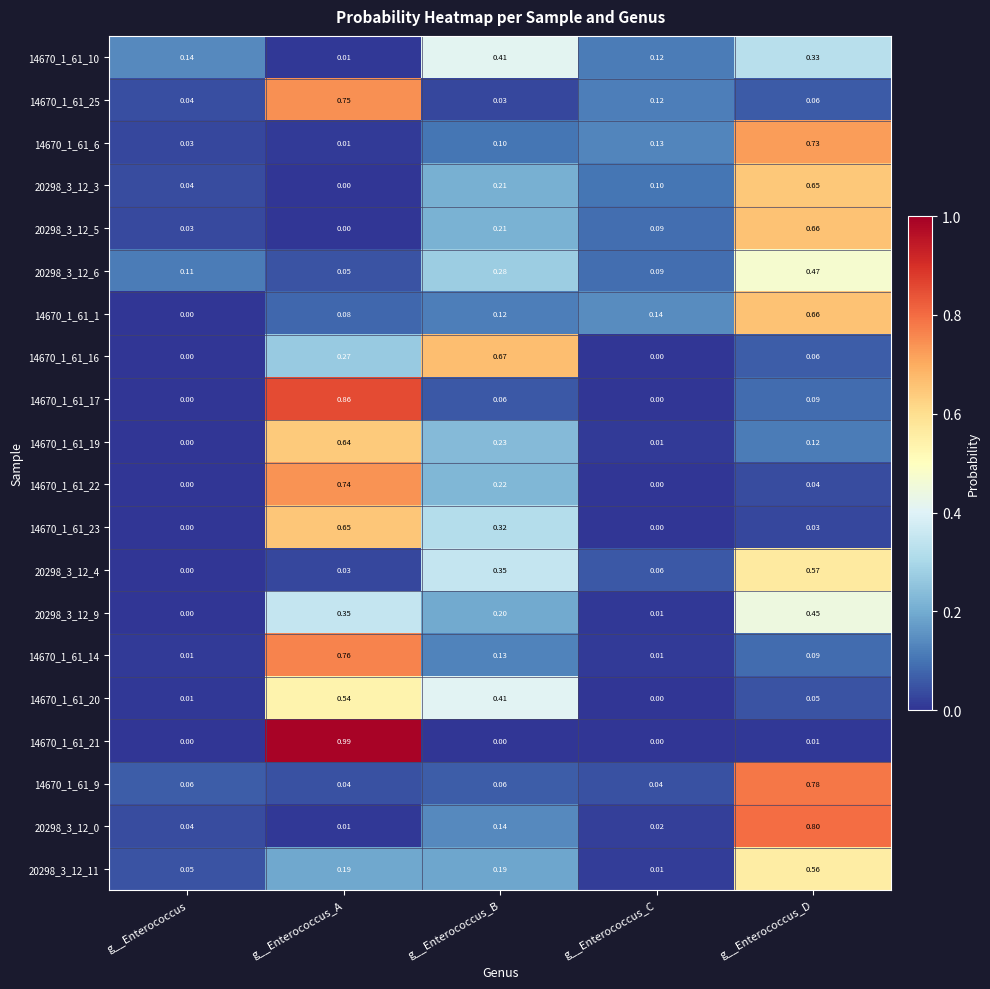

Which label corresponds to the largest value in the chart?

g__Enterococcus_A